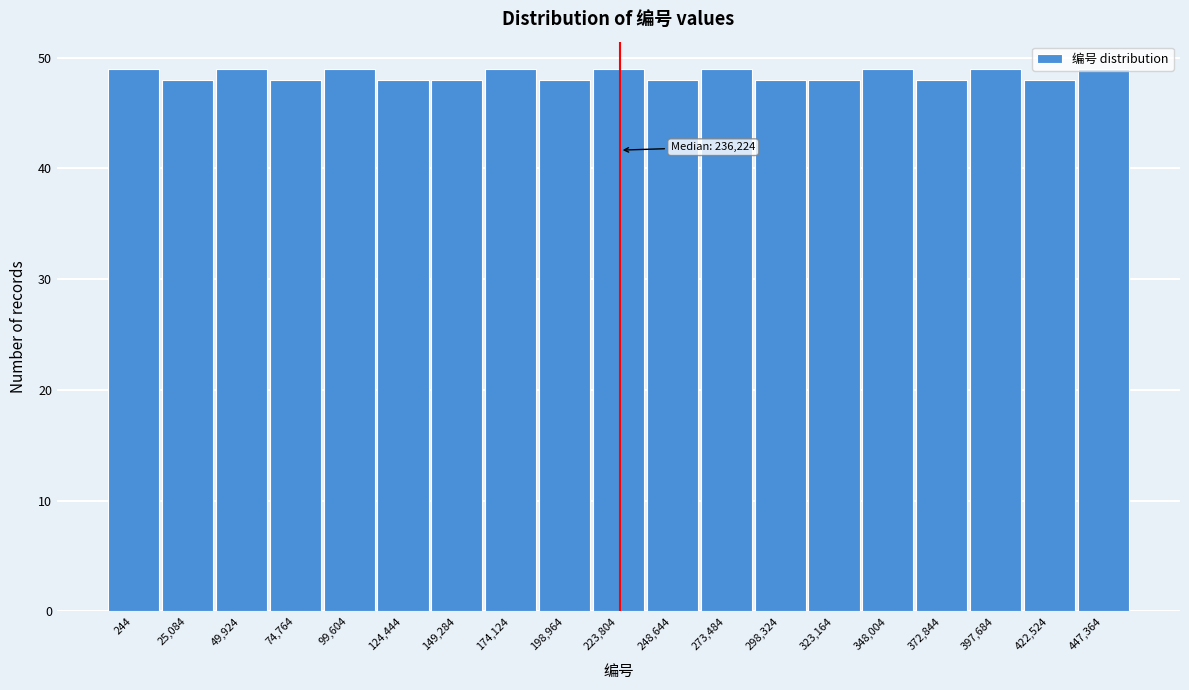

What is the smallest value displayed?

48